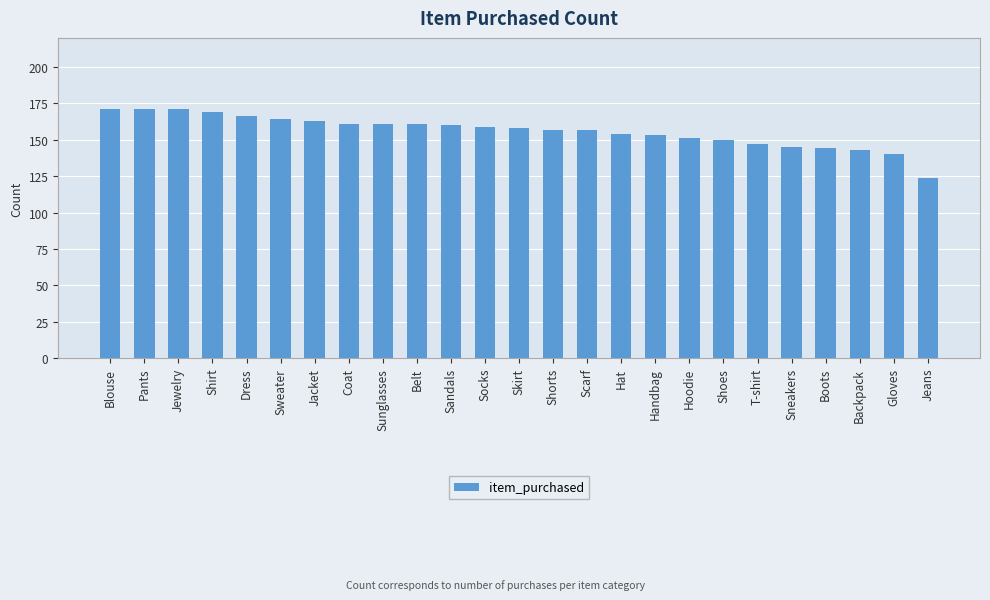

Which has a higher value, Shorts or Jewelry?

Jewelry